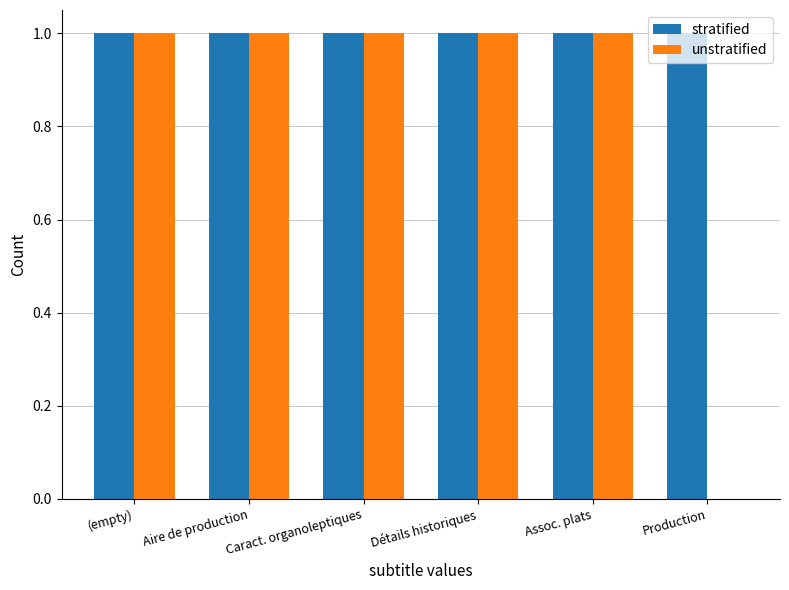

Which series has the largest range (max minus min)?

unstratified